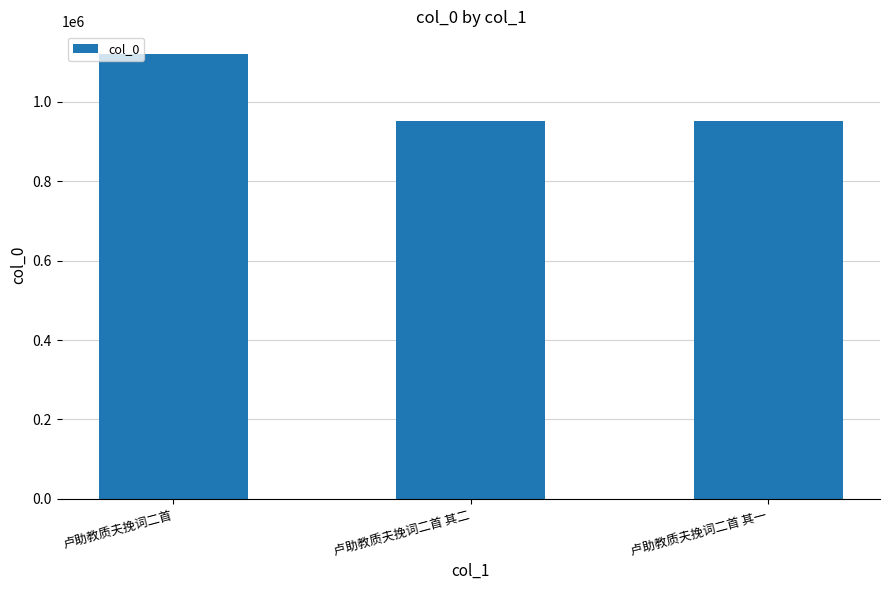

What is the average value?

1008139